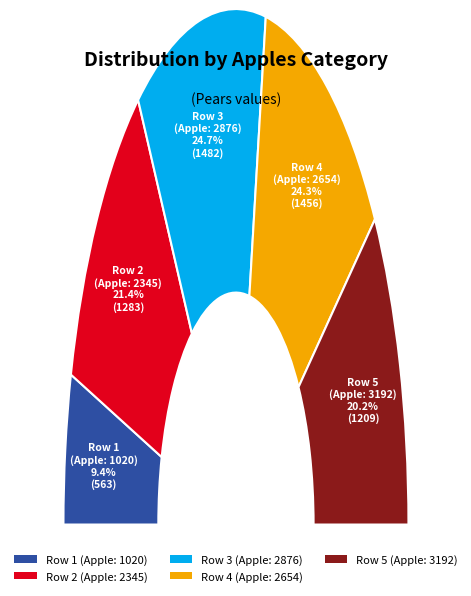

What portion of the pie excludes 2654?

75.7%